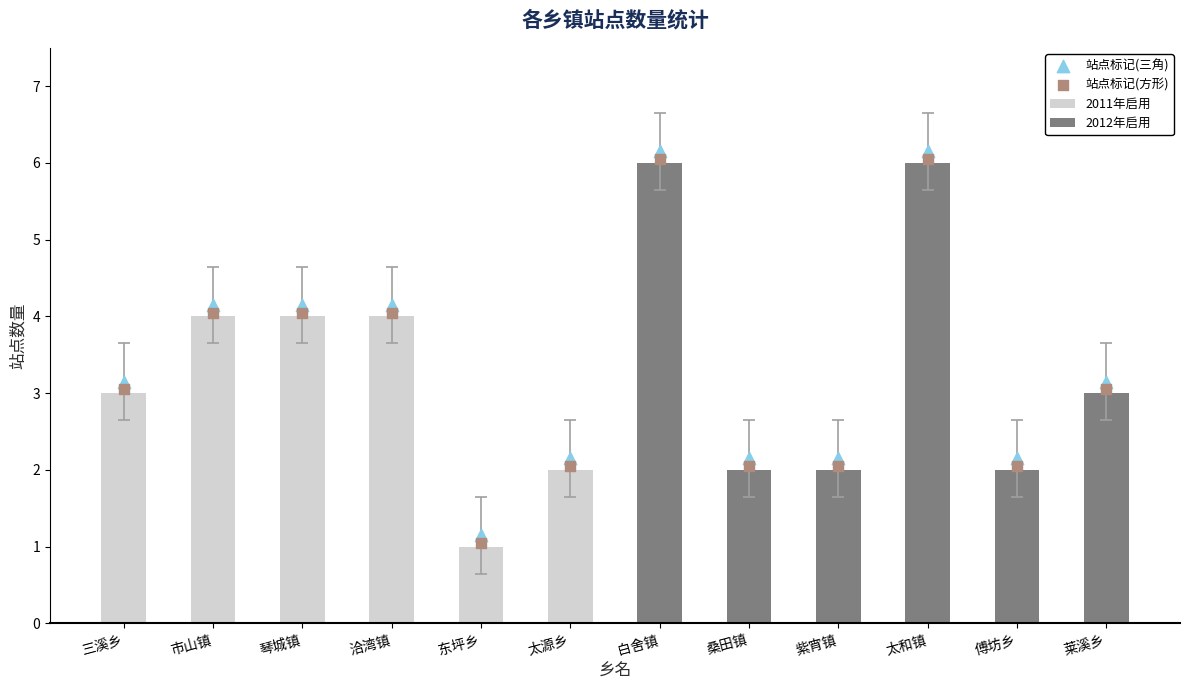

What is the ratio of the value at 白舍镇 to the value at 傅坊乡?

3.0